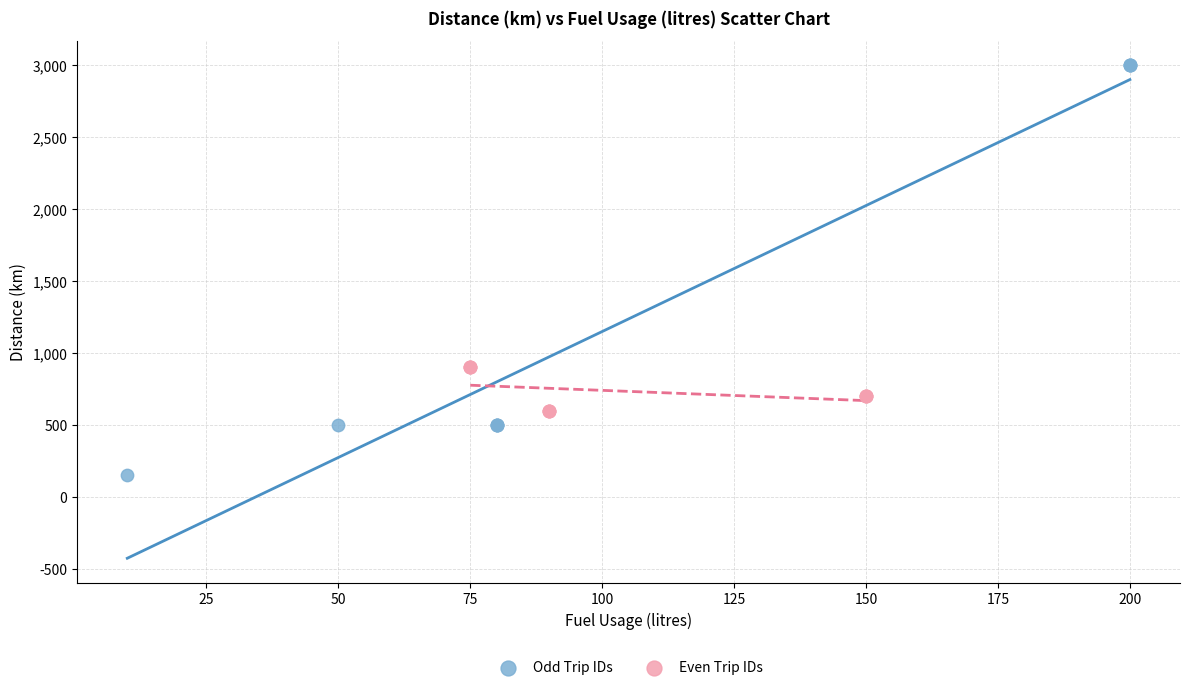

Which series has the largest Y range (max minus min)?

Odd Trip IDs